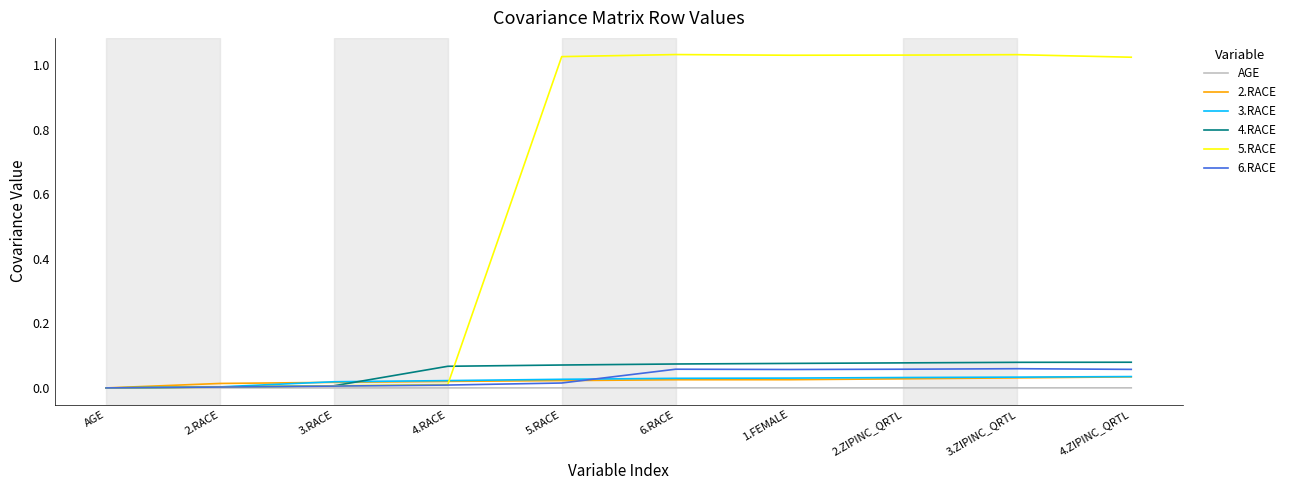

Count the number of categories in the chart.

10